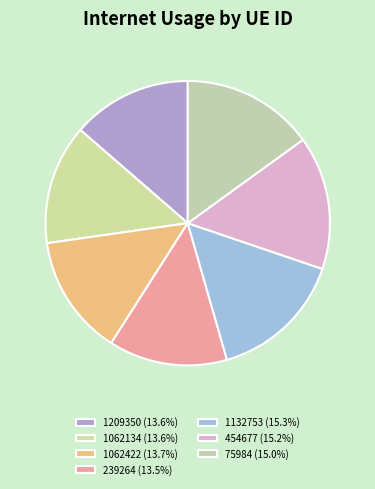

To the nearest percent, what percentage of the pie is 1209350?

14%